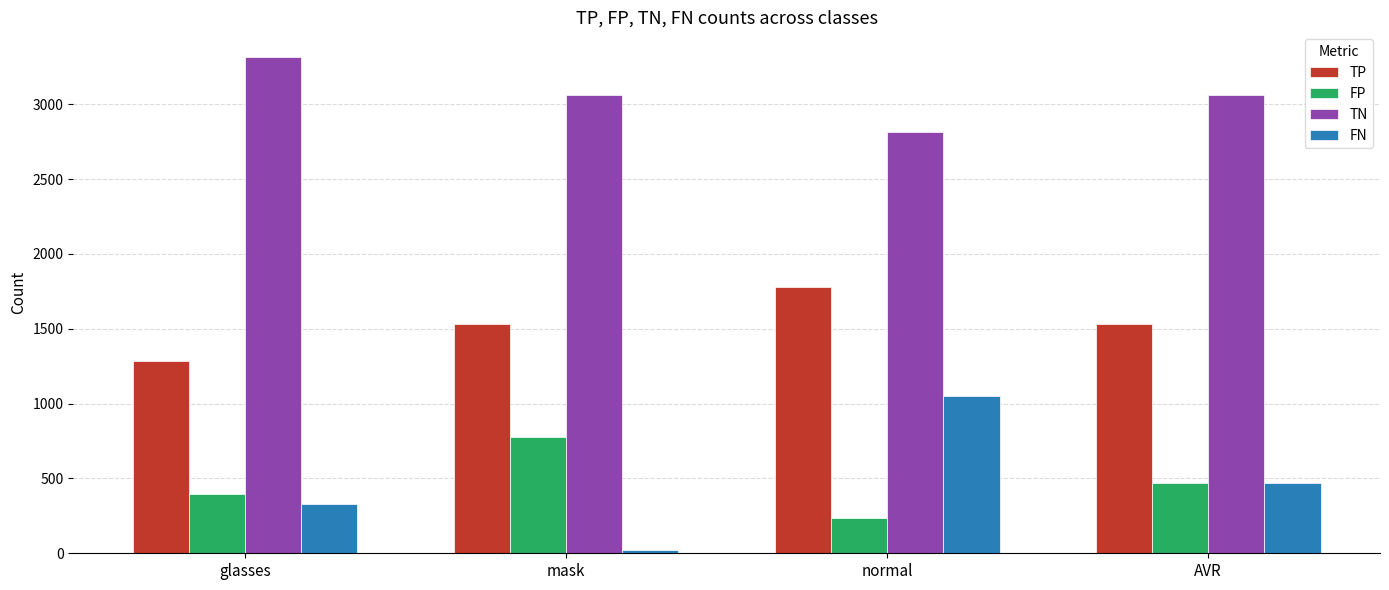

How many data points in TP are less than 1534?

2